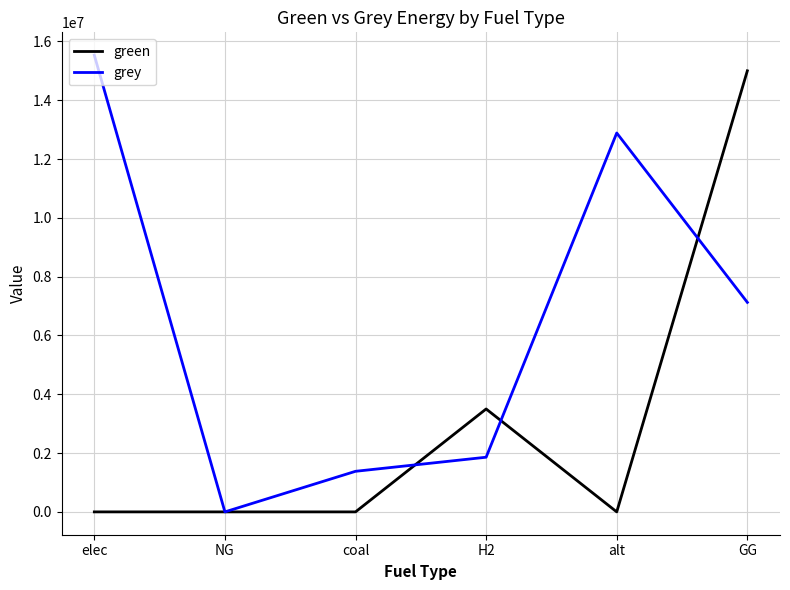

Reading right to left, list all the values displayed in this chart.

green: GG=15000000.0	alt=0.0	H2=3500000.0	coal=0.0	NG=0.0	elec=0.0
grey: GG=7124897.5	alt=12885035.0	H2=1858983.3	coal=1380104.1	NG=0.0	elec=15531869.4